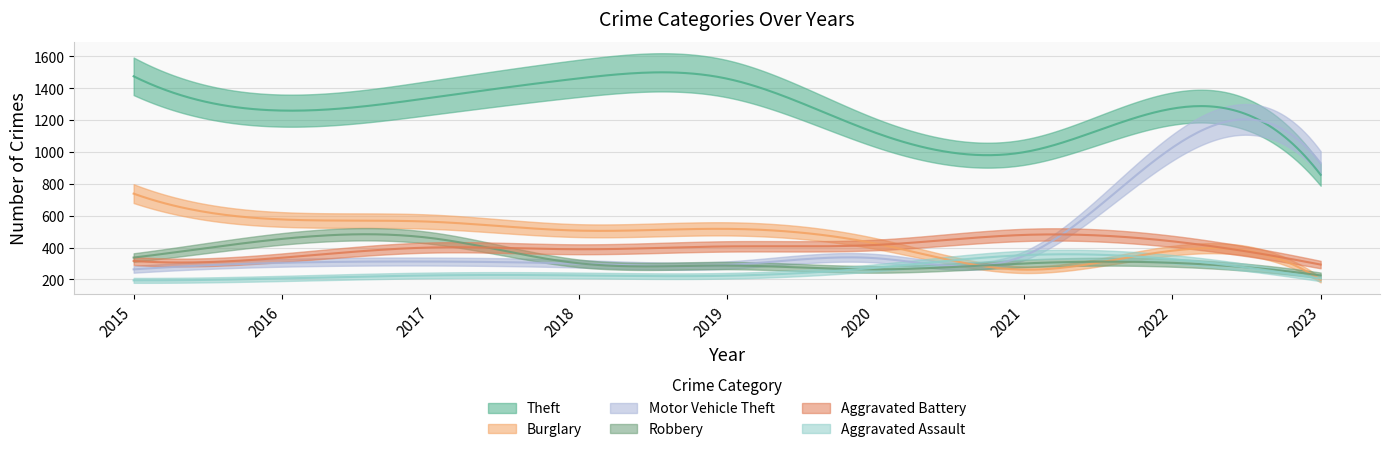

True or false: Theft and Burglary intersect in this chart.

False